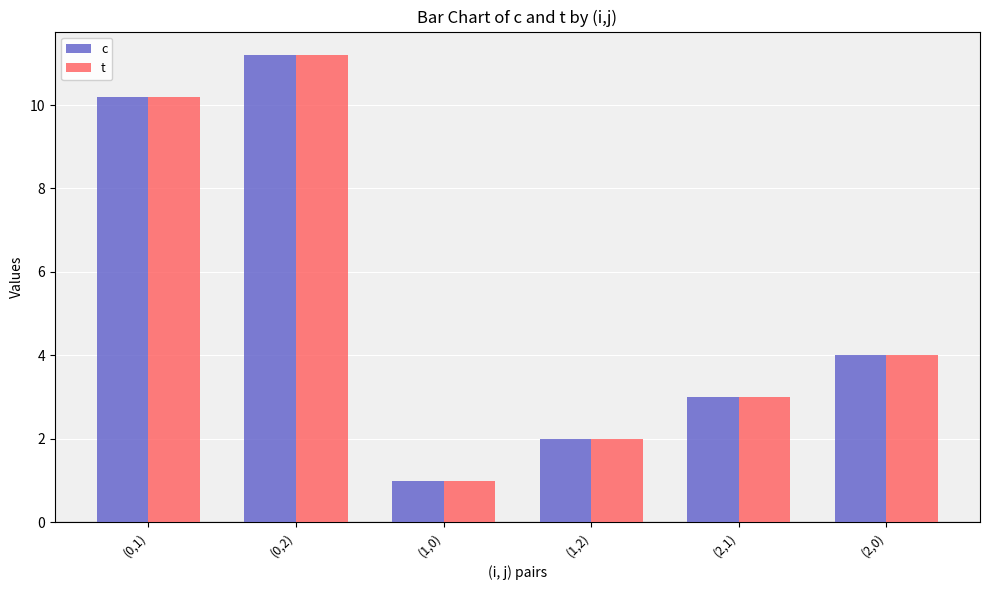

What is the smallest value displayed?

1.0